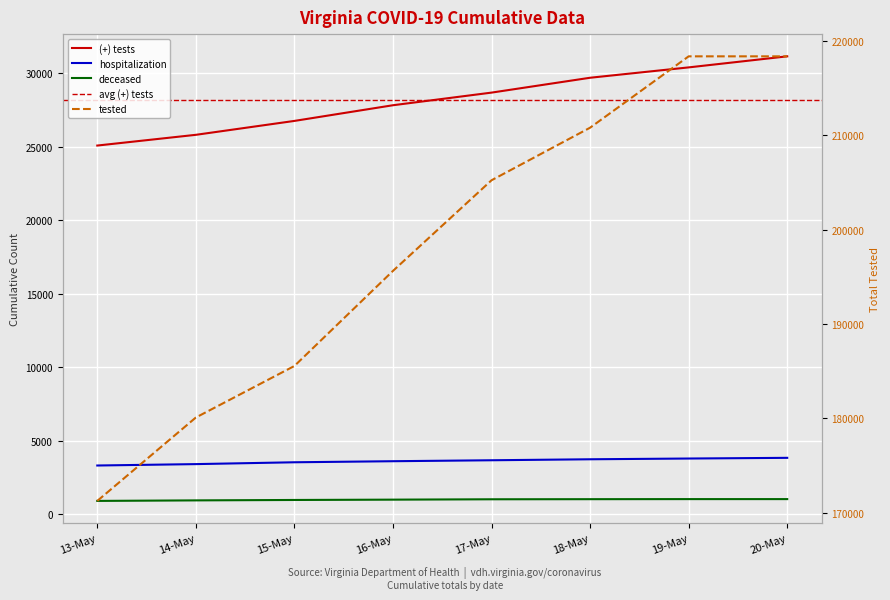

What is the difference between the maximum and minimum values in the tested series?

47154